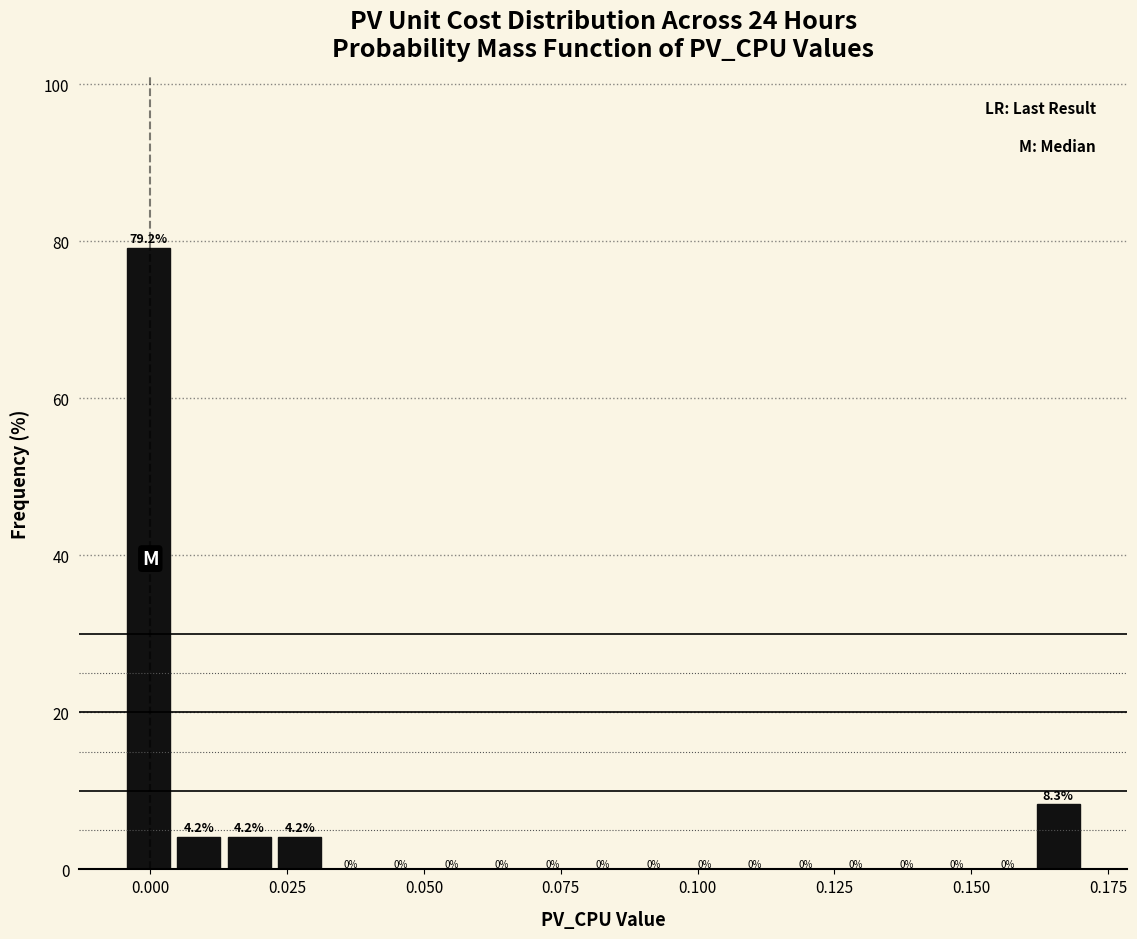

Around what value on the x-axis is the tallest bar? Give the approximate position of its centre, as read against the axis.

0.000